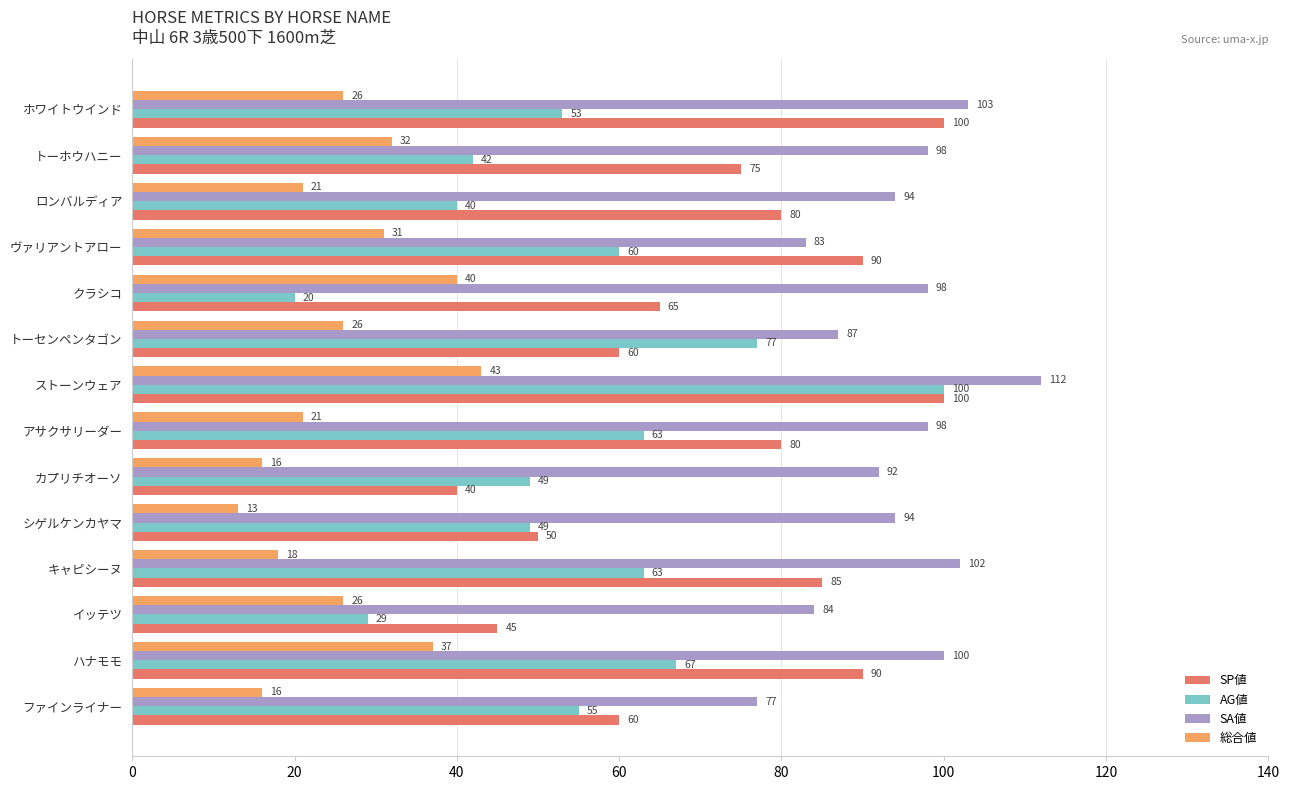

What is the difference between the second highest and minimum values in the SA値 series?

26